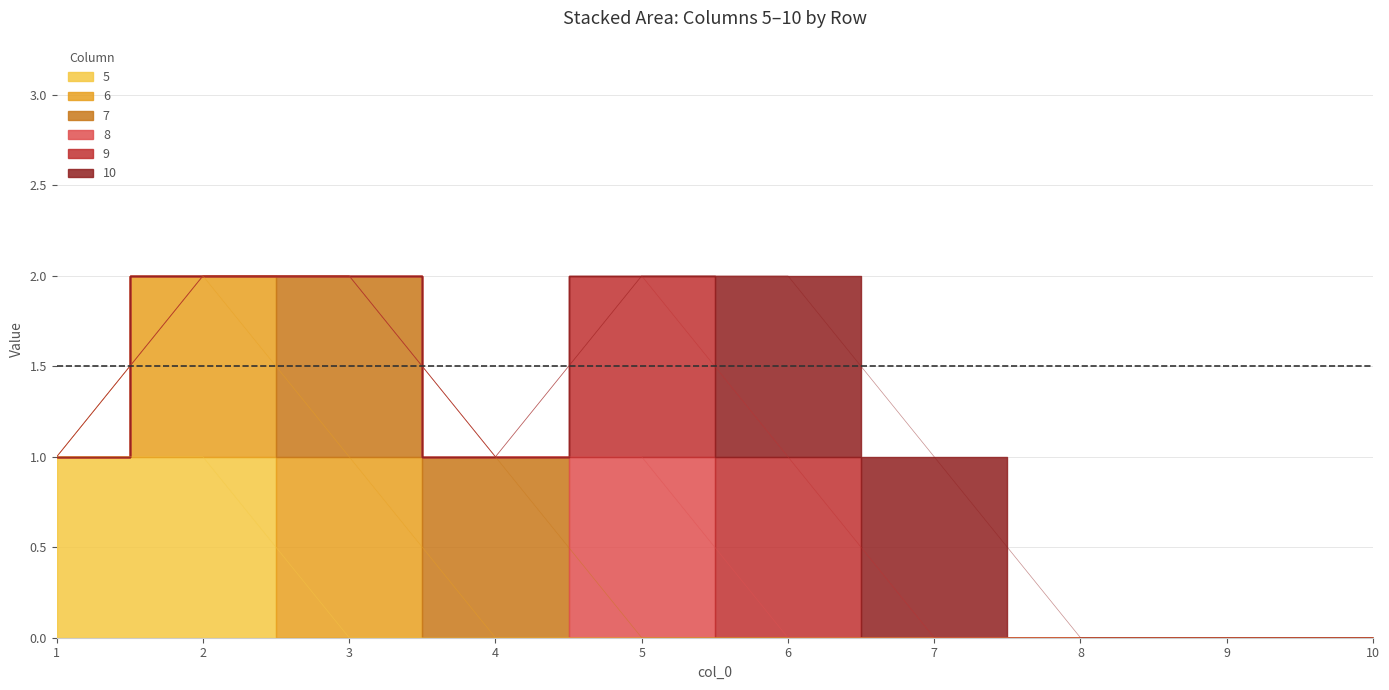

How many lines are shown in the chart?

6